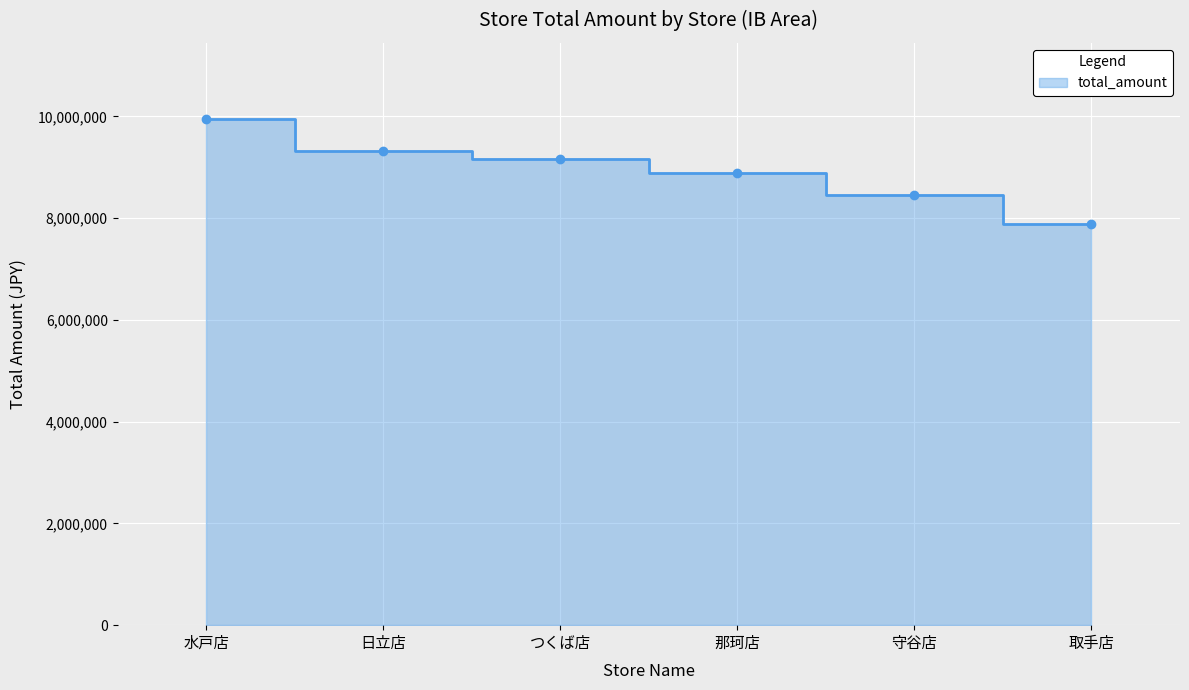

At which category does the chart reach its minimum across all series?

取手店